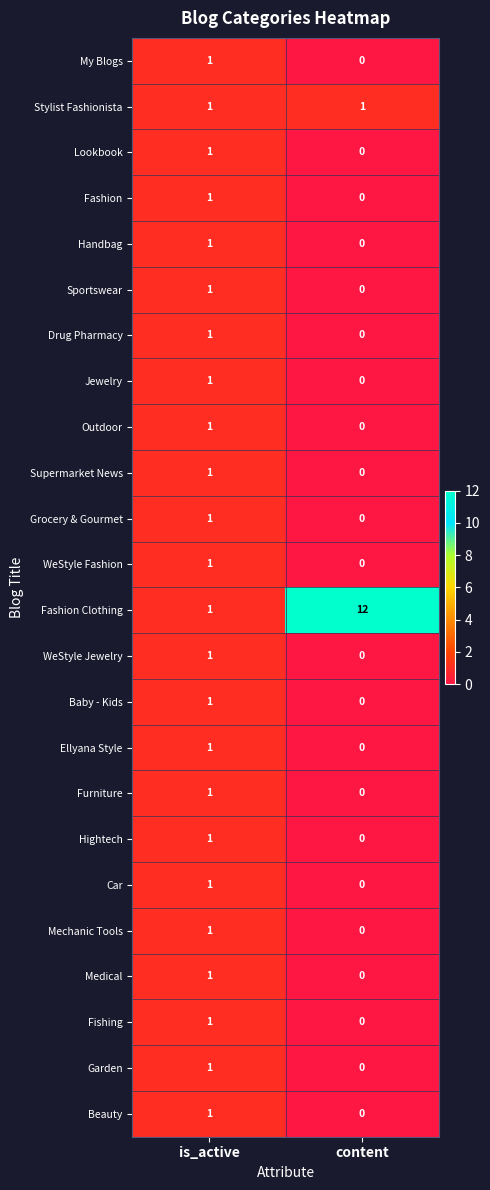

Where is Furniture nearest to the value 0?

content